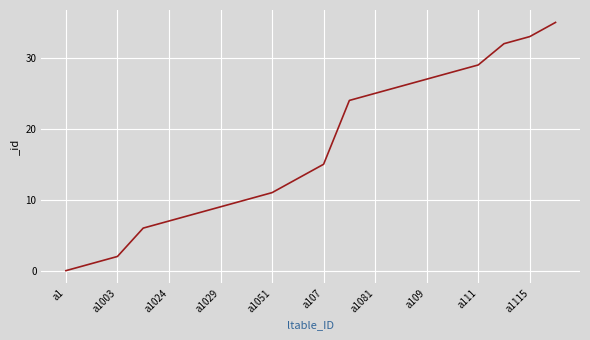

What is the greatest value displayed?

35